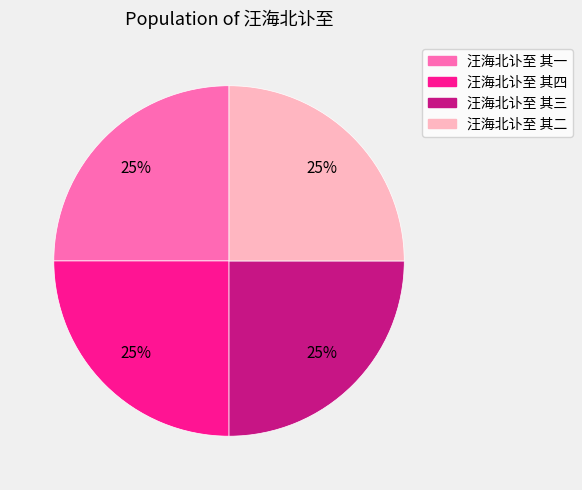

Is 汪海北讣至 其三 the majority of the pie?

No